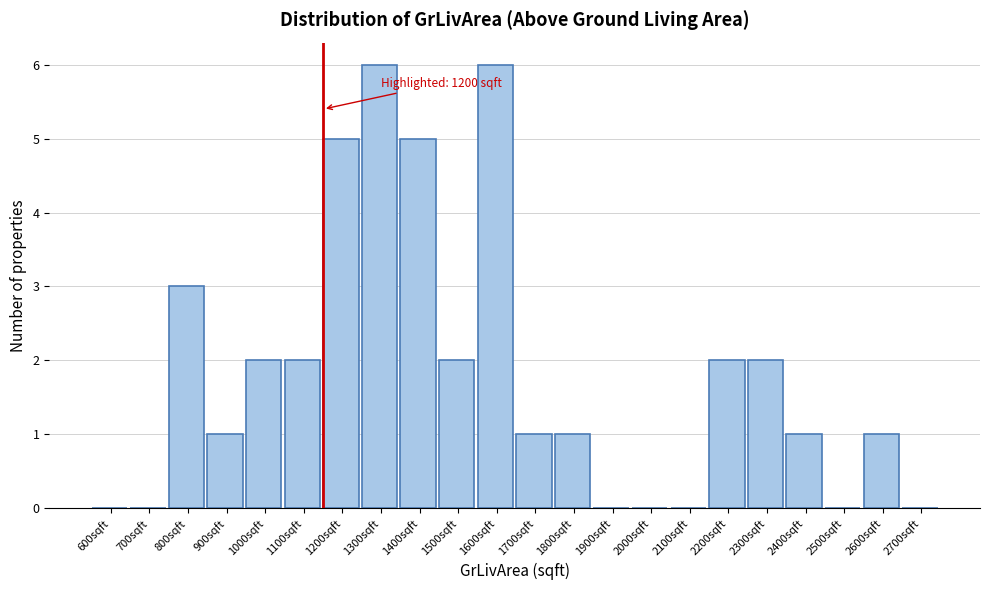

Reading left to right, extract all data points from this chart.

600sqft=0	700sqft=0	800sqft=3	900sqft=1	1000sqft=2	1100sqft=2	1200sqft=5	1300sqft=6	1400sqft=5	1500sqft=2	1600sqft=6	1700sqft=1	1800sqft=1	1900sqft=0	2000sqft=0	2100sqft=0	2200sqft=2	2300sqft=2	2400sqft=1	2500sqft=0	2600sqft=1	2700sqft=0